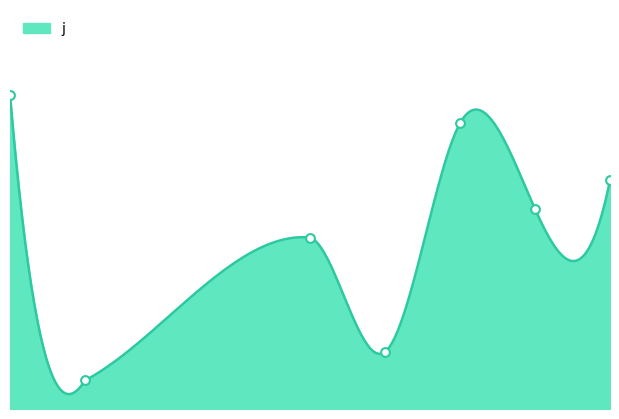

Between 9 and 1, which is larger?

1